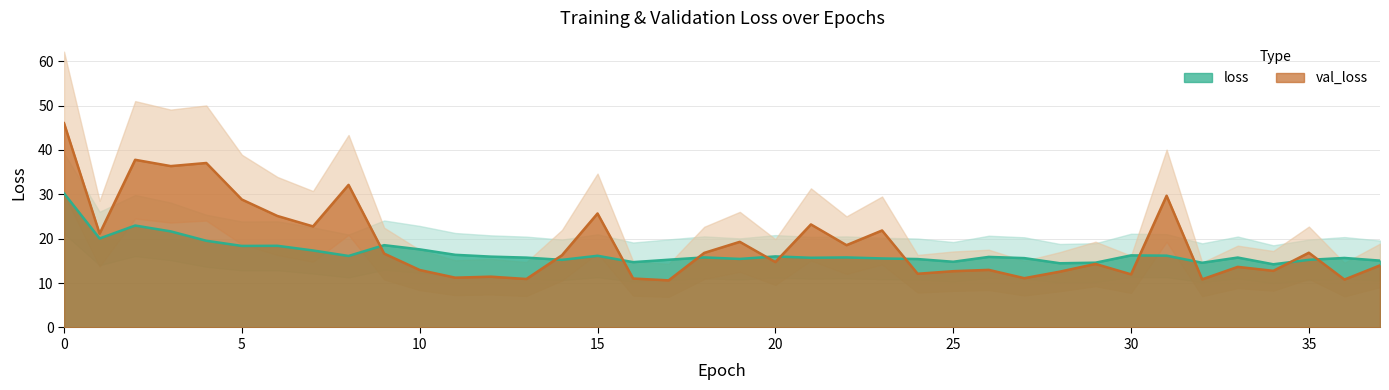

What is the maximum value for loss?

30.2